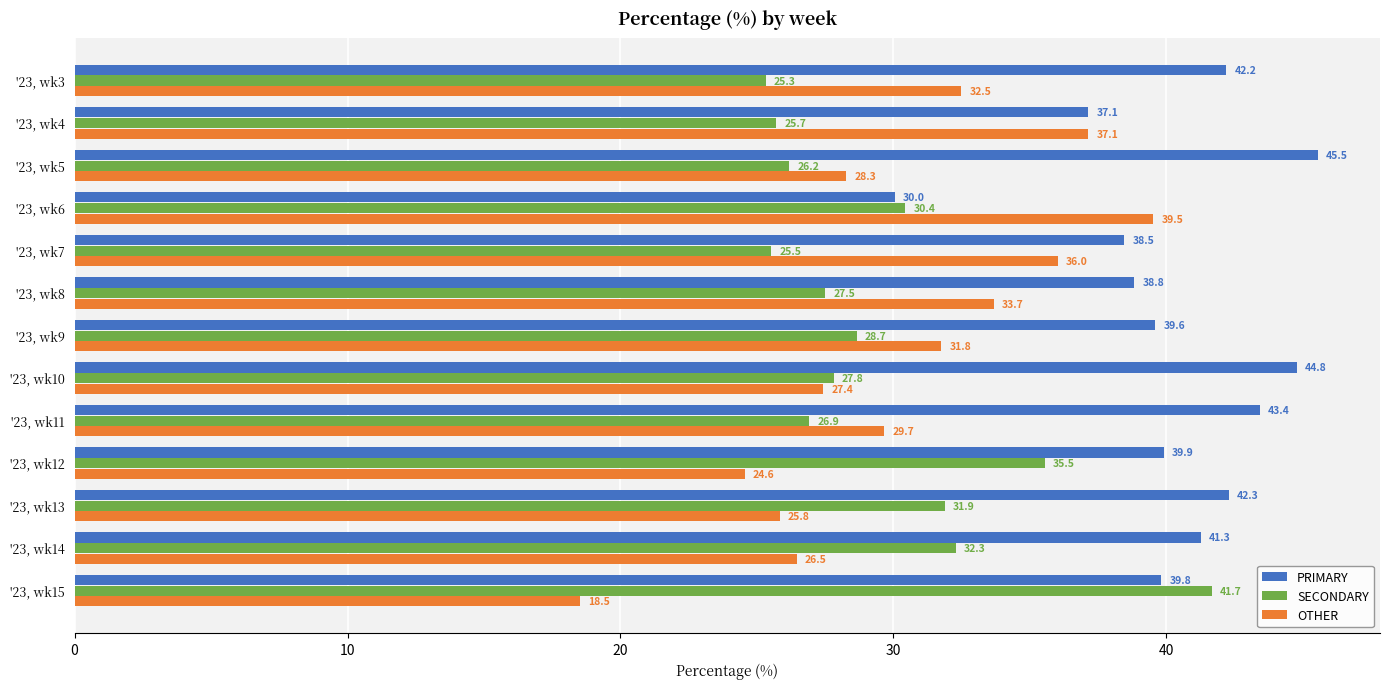

Which series has the largest total across all categories?

PRIMARY